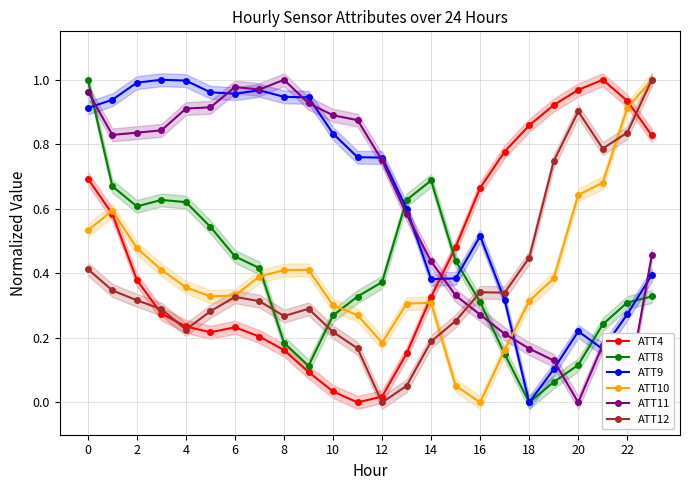

What is the sum of the ATT9 values at 2 and 4?

2.0